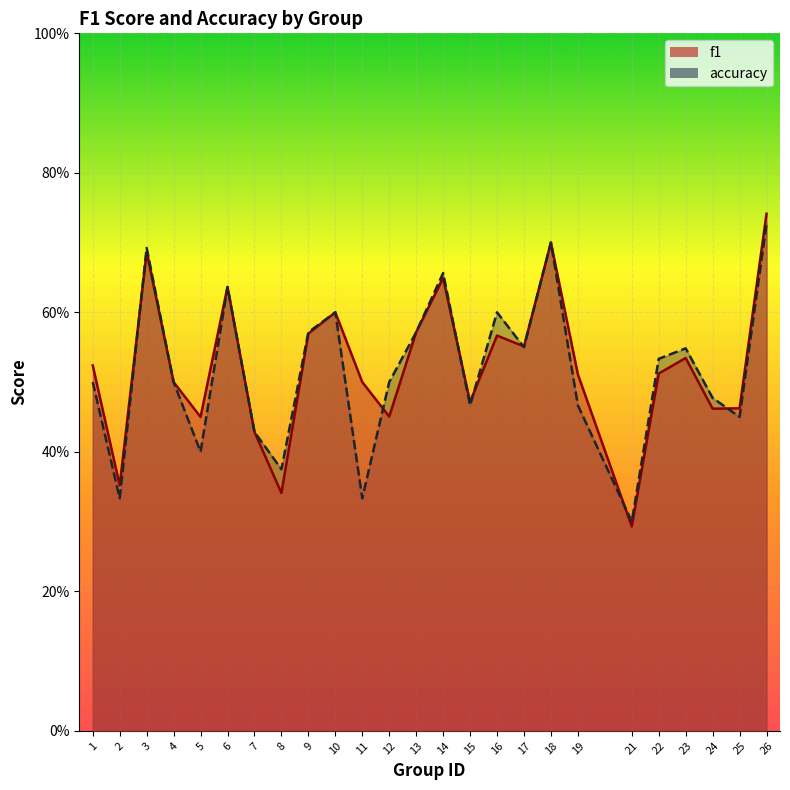

Reading left to right, what are all the values shown in this chart?

f1: 1=0.5	2=0.4	3=0.7	4=0.5	5=0.5	6=0.6	7=0.4	8=0.3	9=0.6	10=0.6	11=0.5	12=0.5	13=0.6	14=0.6	15=0.5	16=0.6	17=0.6	18=0.7	19=0.5	21=0.3	22=0.5	23=0.5	24=0.5	25=0.5	26=0.7
accuracy: 1=0.5	2=0.3	3=0.7	4=0.5	5=0.4	6=0.6	7=0.4	8=0.4	9=0.6	10=0.6	11=0.3	12=0.5	13=0.6	14=0.7	15=0.5	16=0.6	17=0.6	18=0.7	19=0.5	21=0.3	22=0.5	23=0.5	24=0.5	25=0.5	26=0.7